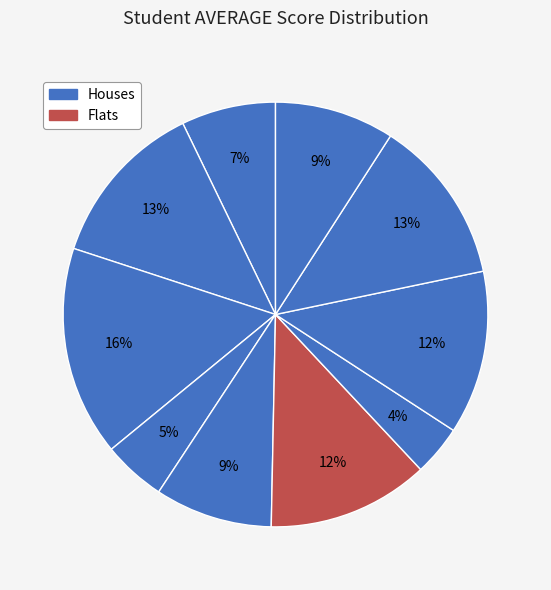

To the nearest percent, what is the average slice percentage?

10%